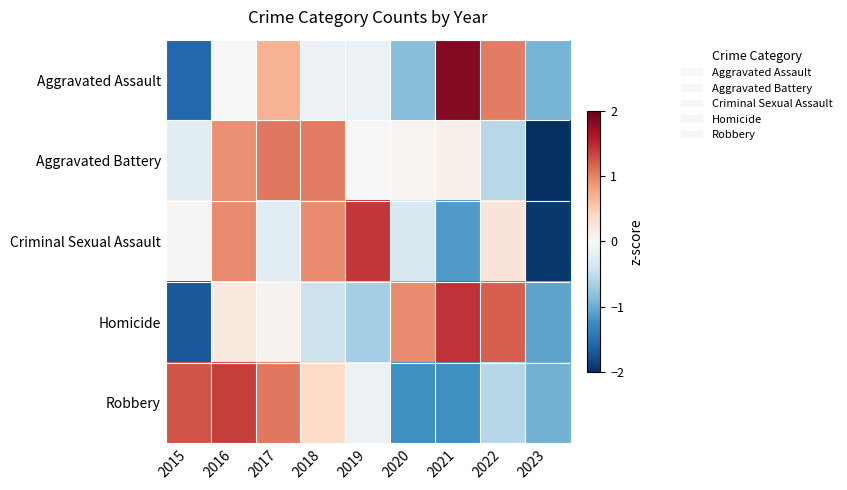

Rank the series by their maximum value, from lowest to highest.

Aggravated Battery, Robbery, Criminal Sexual Assault, Homicide, Aggravated Assault